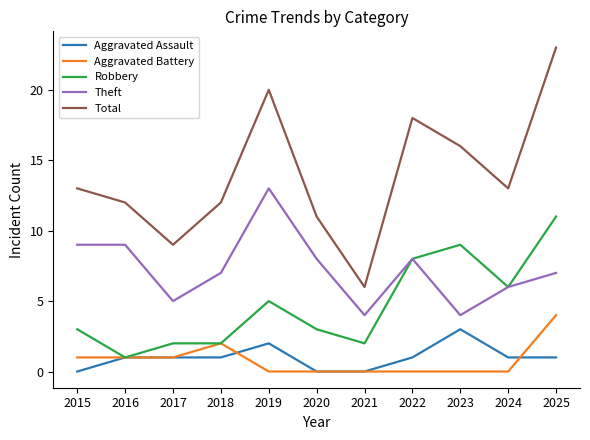

What are all the series names shown in the legend?

Aggravated Assault, Aggravated Battery, Robbery, Theft, Total